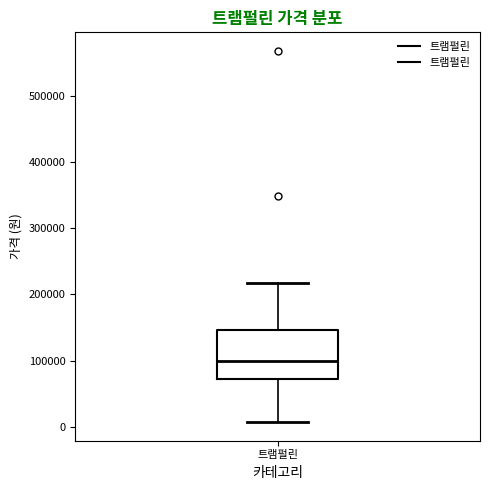

Transcribe this box plot: give where the median line is, the range the box spans, and where the two whiskers end, as read against the y-axis. The values are not printed on the chart, so give them approximately, as read against the axis.

median 100000, box 70000 to 150000, whiskers 10000 to 220000